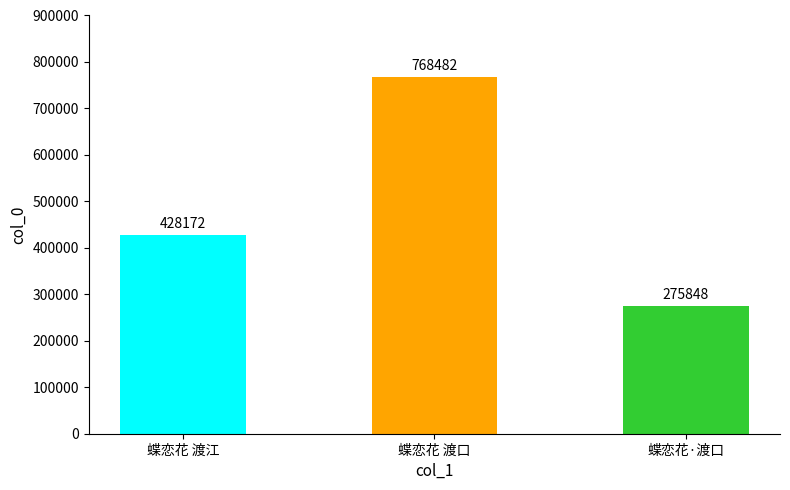

What is the minimum value shown in the chart?

275848